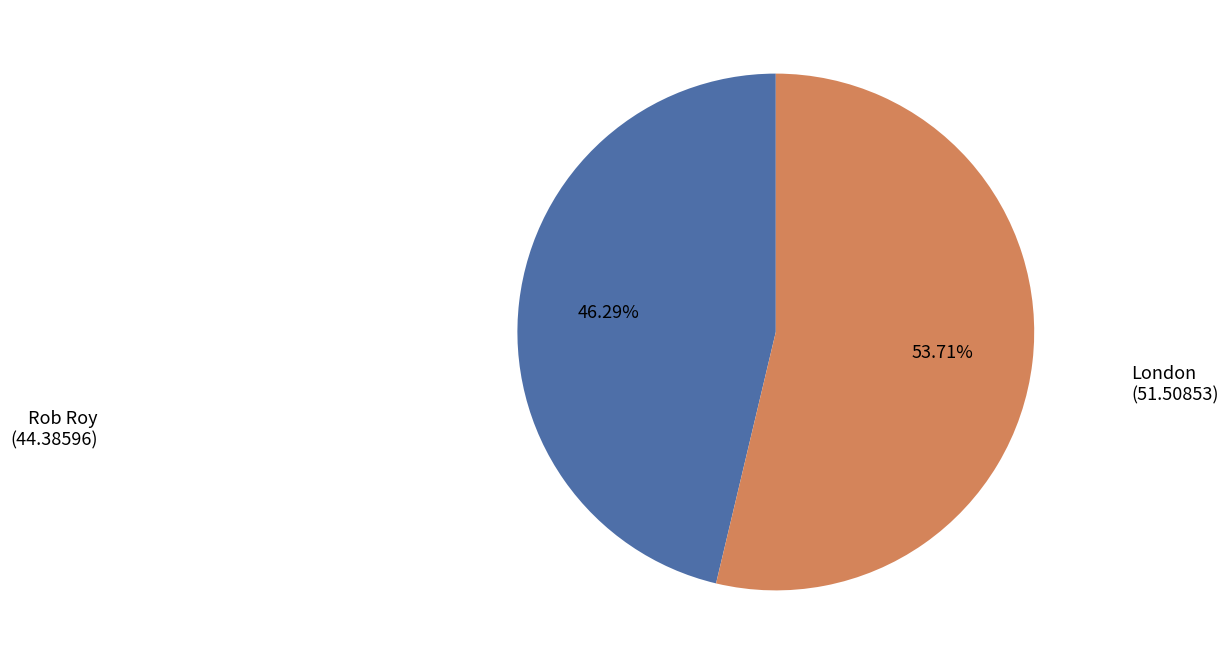

Approximately how many times larger is the value at Rob Roy compared to London?

0.9